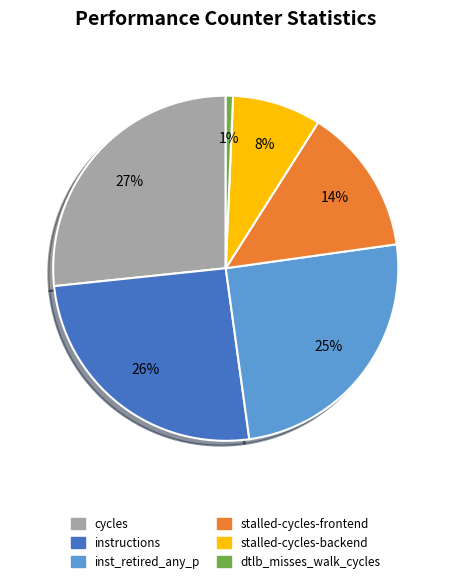

Which slice is the largest?

cycles